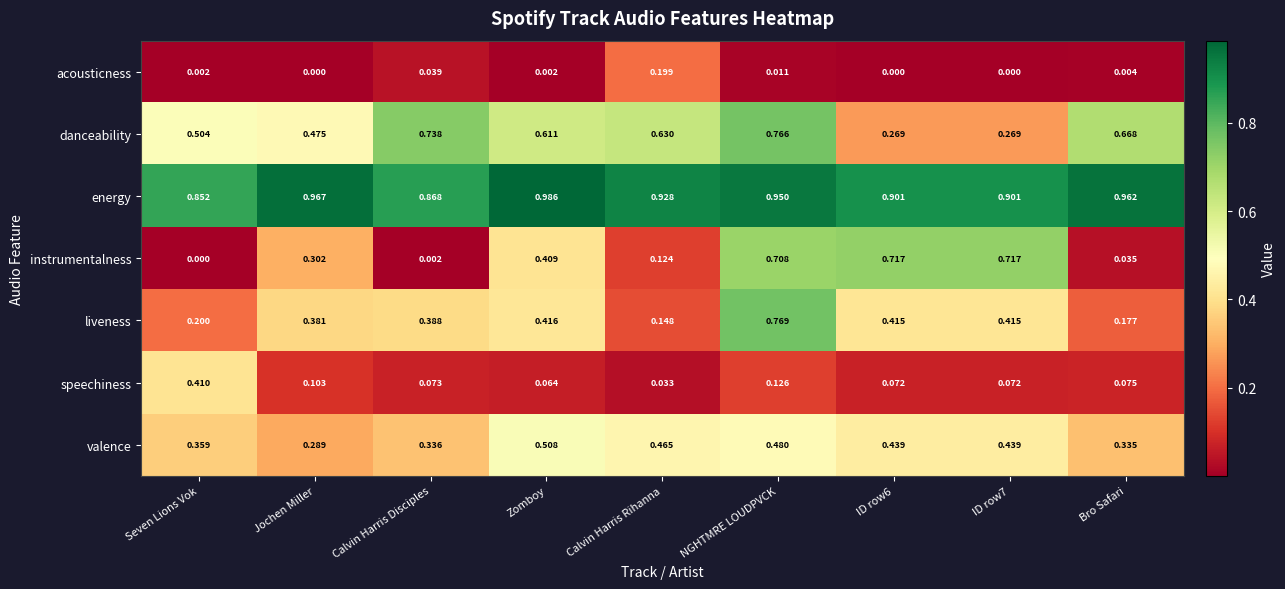

How many distinct data groups are displayed?

7